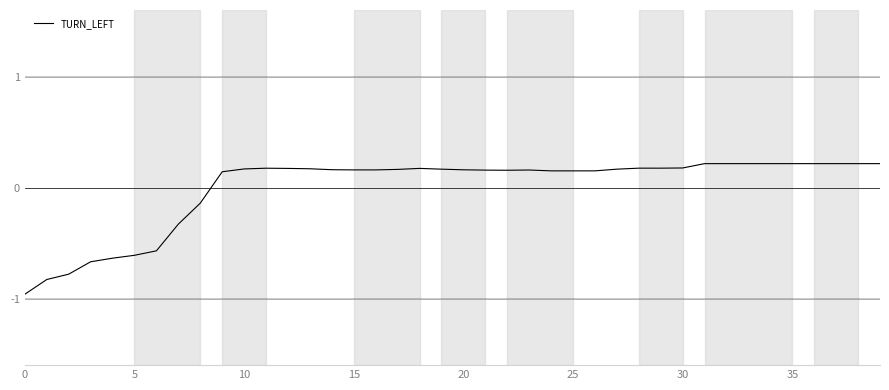

How many values are between 0 and 1?

31